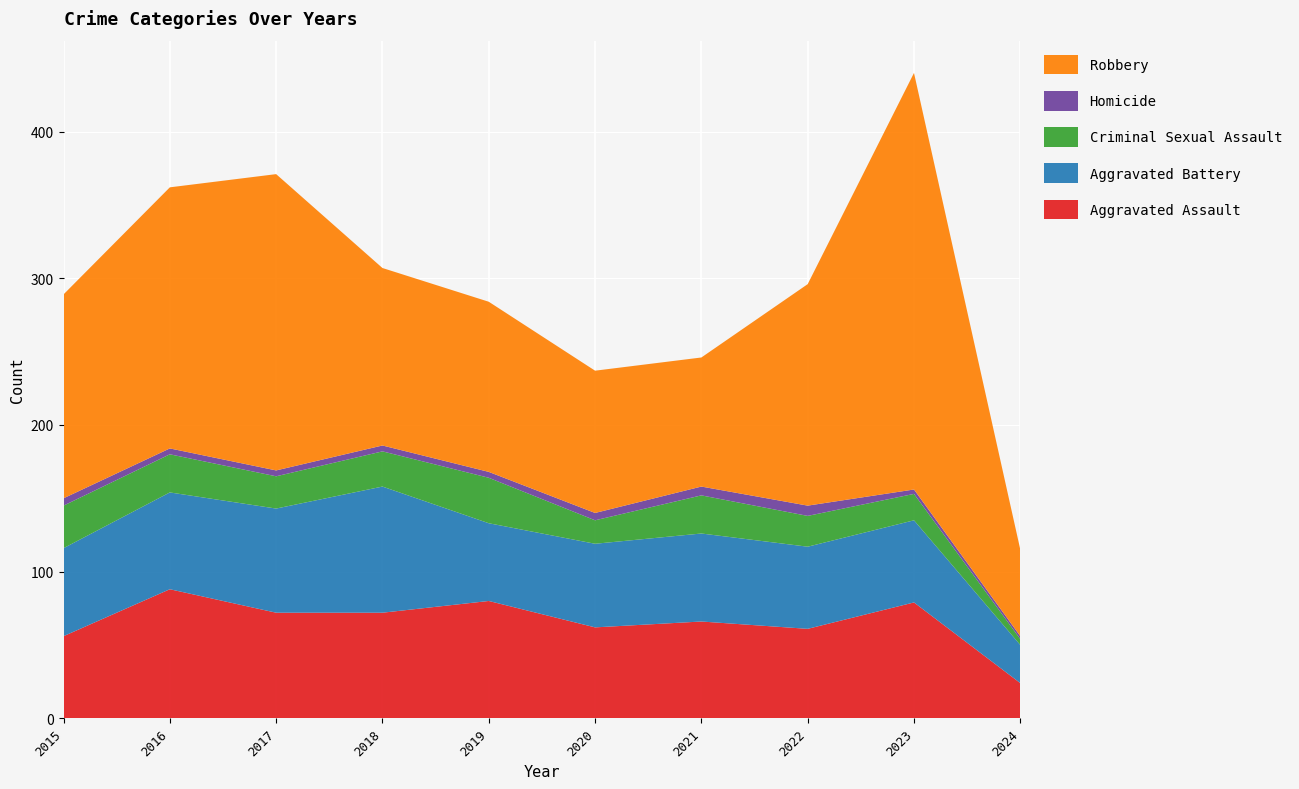

Reading left to right, extract all data points from this chart.

Aggravated Assault: 2015=56	2016=88	2017=72	2018=72	2019=80	2020=62	2021=66	2022=61	2023=79	2024=24
Aggravated Battery: 2015=60	2016=66	2017=71	2018=86	2019=53	2020=57	2021=60	2022=56	2023=56	2024=26
Criminal Sexual Assault: 2015=29	2016=26	2017=22	2018=24	2019=31	2020=16	2021=26	2022=21	2023=18	2024=4
Homicide: 2015=5	2016=4	2017=4	2018=4	2019=4	2020=5	2021=6	2022=7	2023=3	2024=2
Robbery: 2015=139	2016=178	2017=202	2018=121	2019=116	2020=97	2021=88	2022=151	2023=284	2024=59